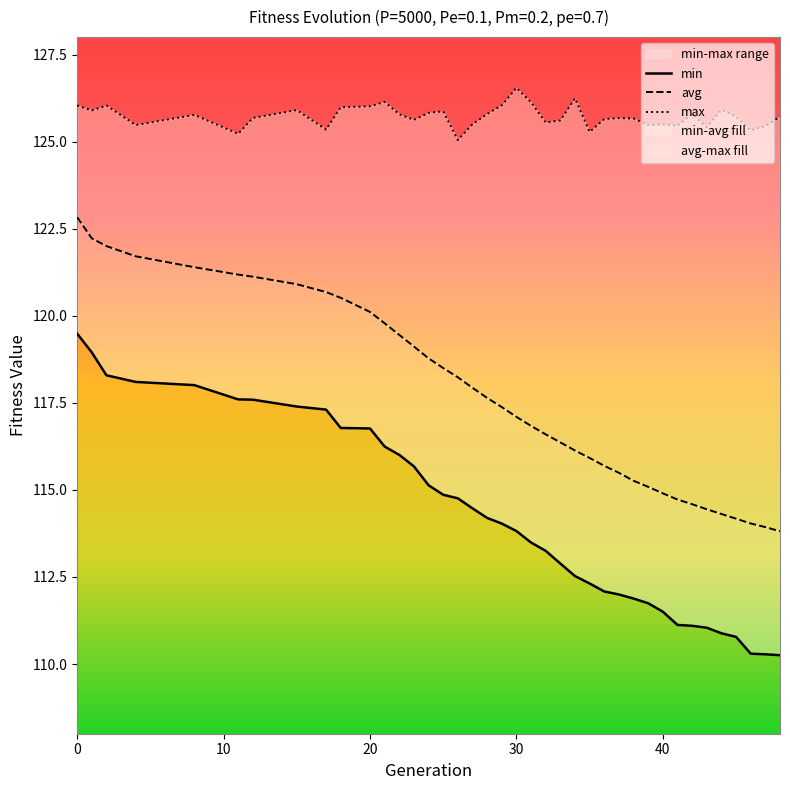

What is the sum of the max values at 17 and 12?

251.0